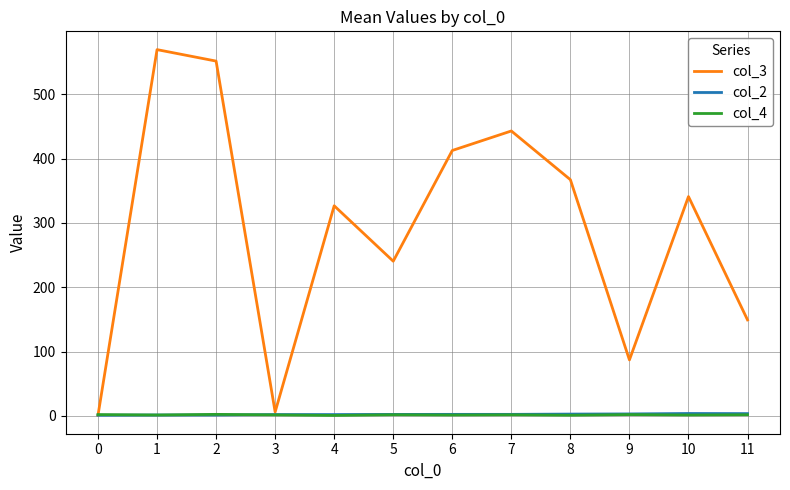

How many lines are shown in the chart?

3